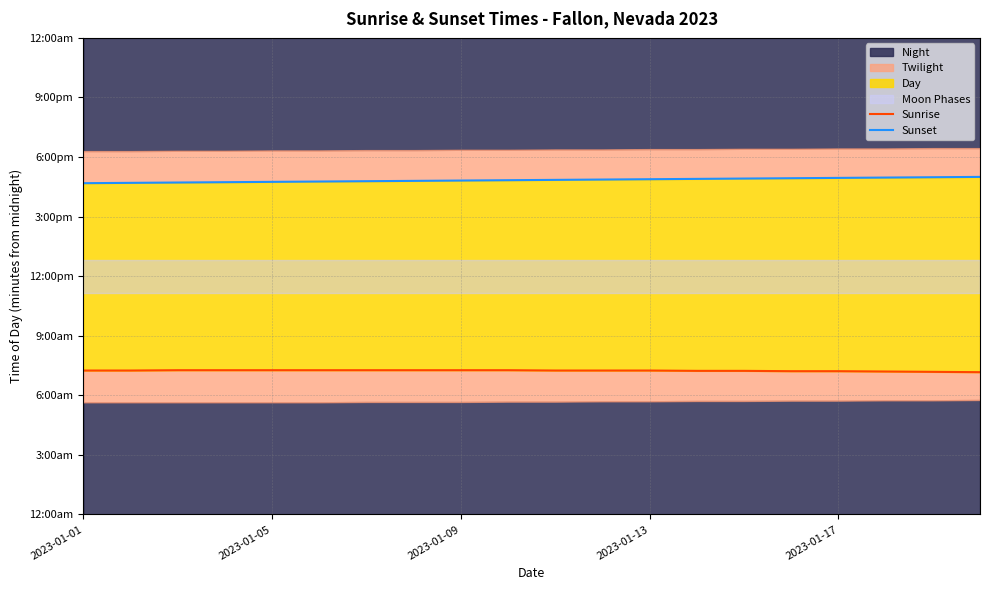

What is the sum of the Sunset values at 2023-01-13 and 8?

2013